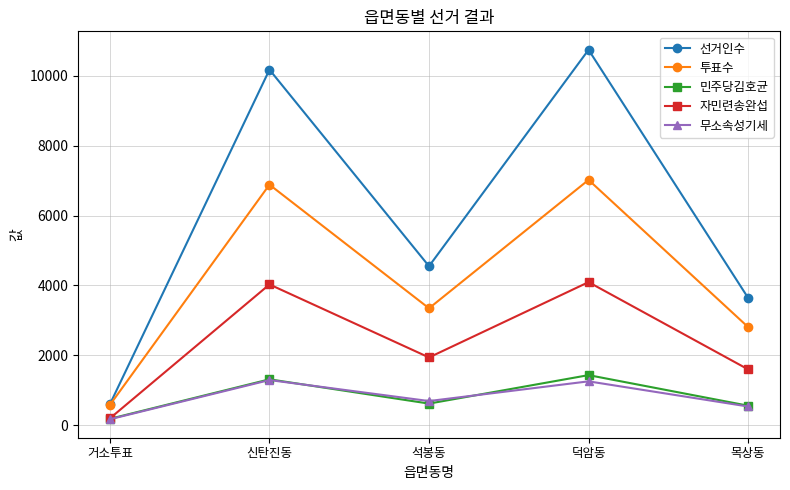

Is this an area chart (filled region under the line)?

No